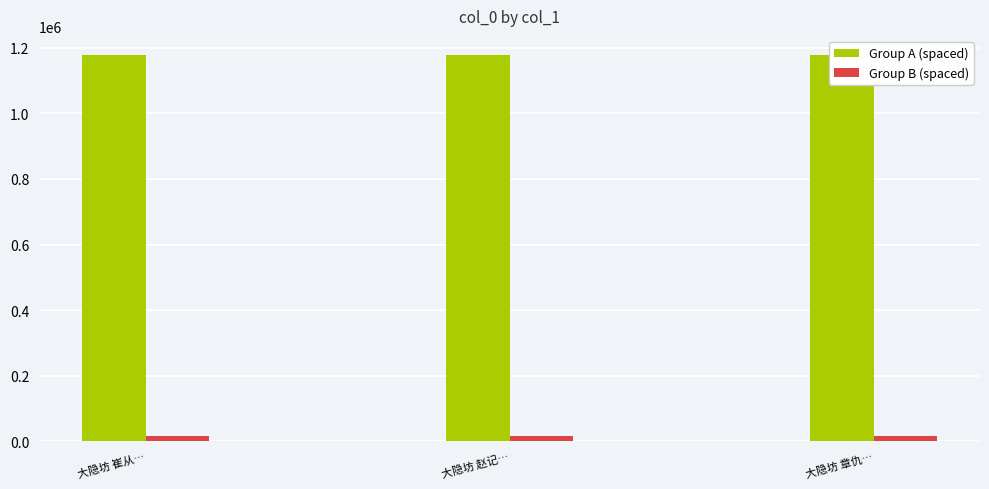

List the series in order of their overall mean, lowest first.

Group B (spaced), Group A (spaced)